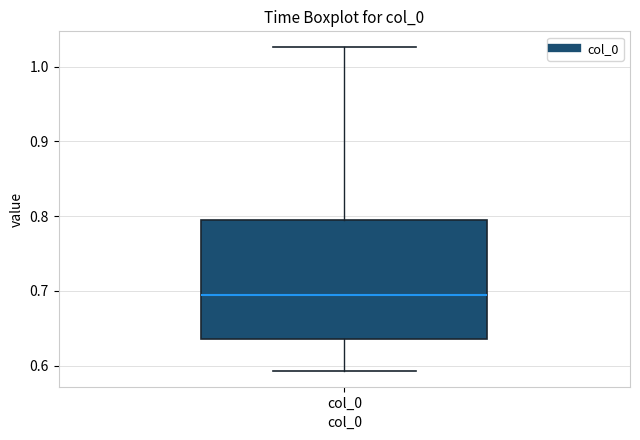

Where is the upper edge of the box for col_0 on the y-axis? The values are not printed on the chart, so give them approximately, as read against the axis.

0.79